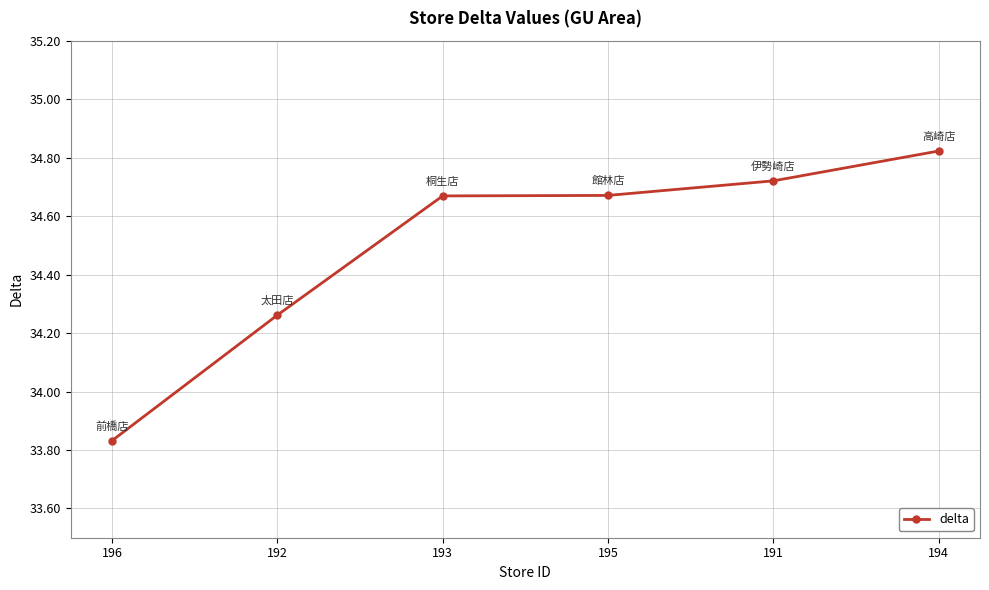

What is the change in value from 192 to 195?

+0.4